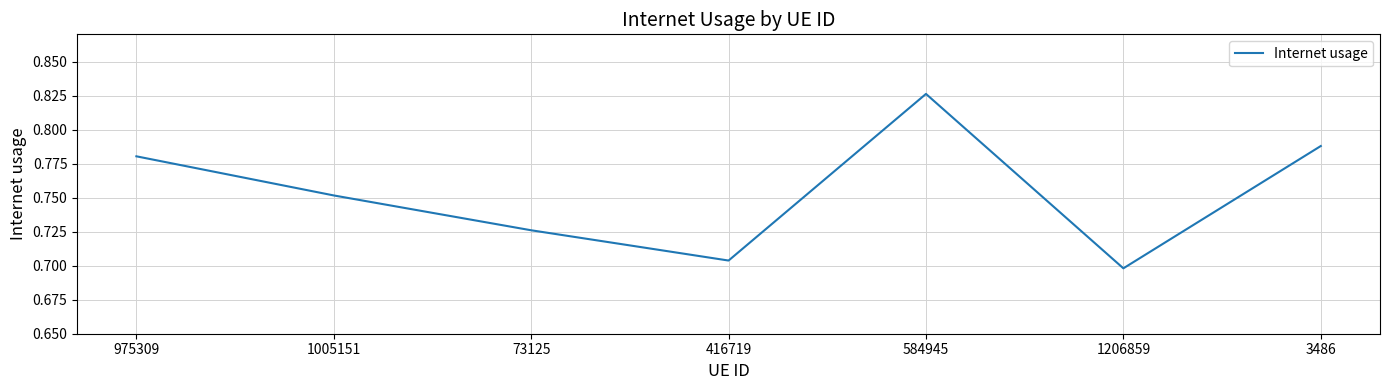

How many lines are shown in the chart?

1